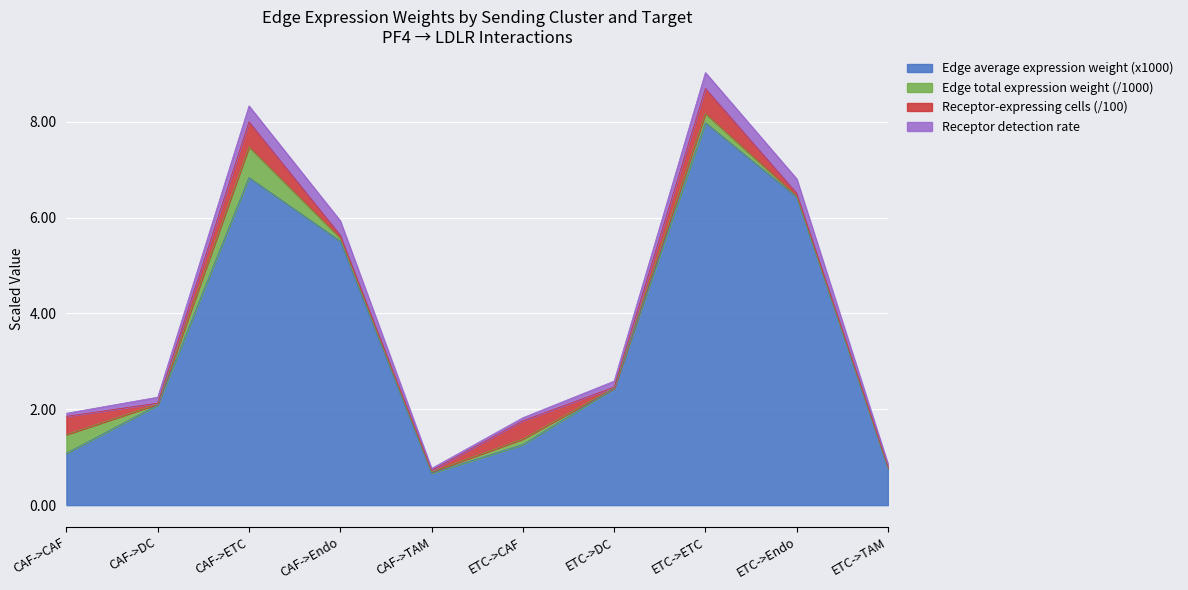

Is it true that Edge average expression weight (x1000) equals 1.1 at CAF->CAF?

True